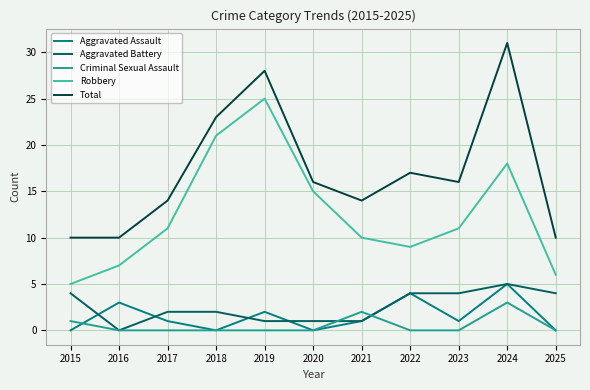

True or false: Robbery has a value of 15 at 2020.

True